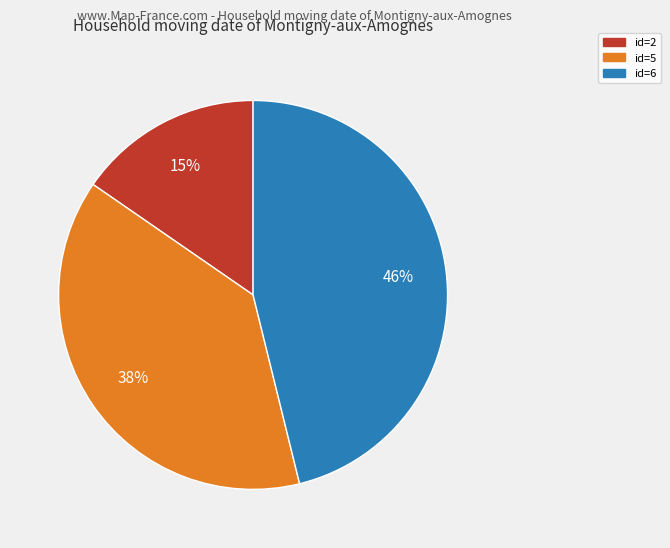

Is there any slice that represents more than half of the pie?

No